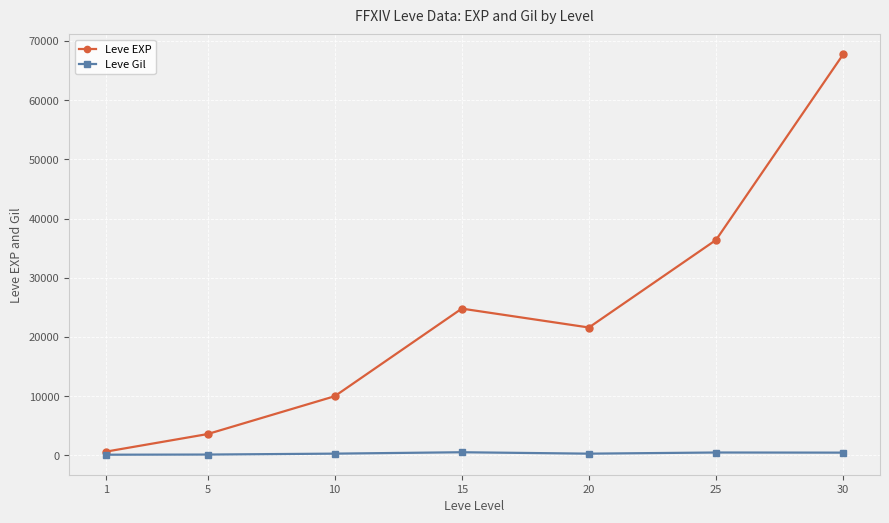

Is the value of Leve EXP at 15 greater than the value of Leve Gil at 1?

Yes